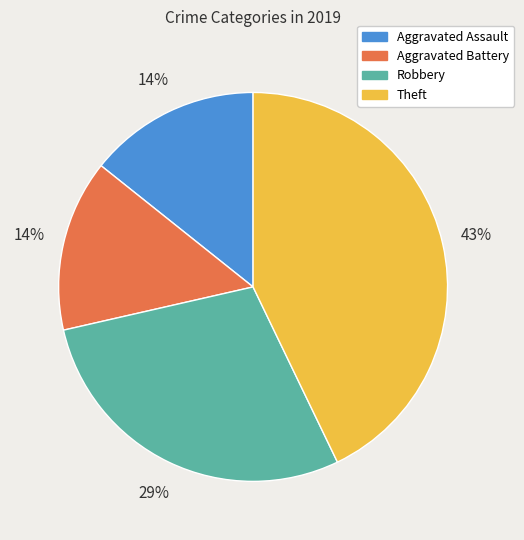

To the nearest percent, what portion does Aggravated Battery represent?

14%